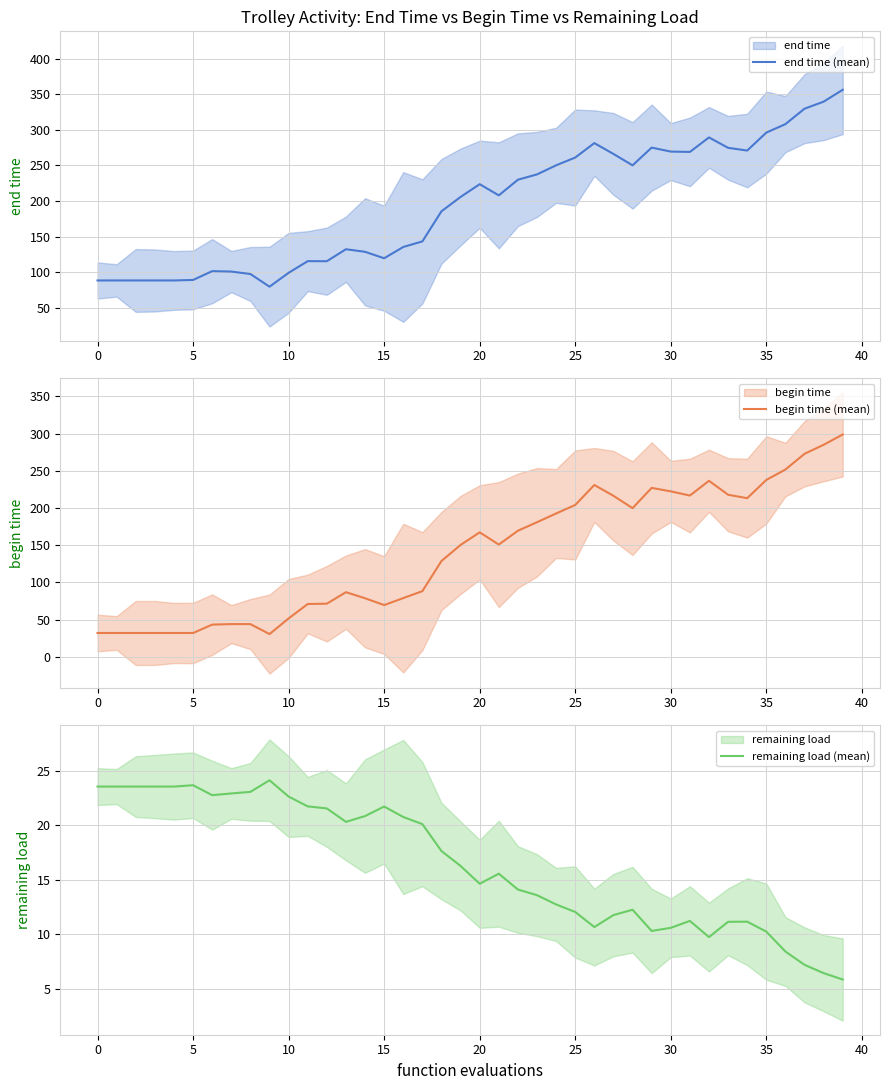

Rank the series at 19 from lowest to highest value.

remaining load (mean), begin time (mean), end time (mean)